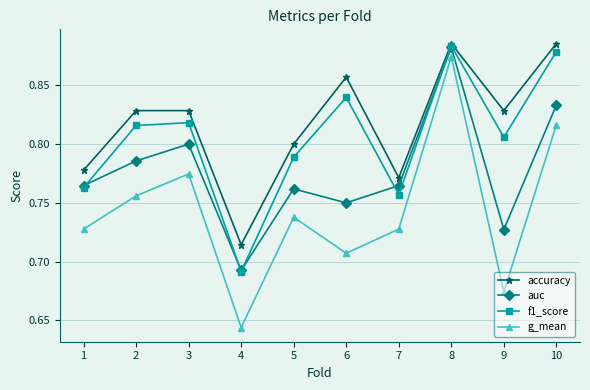

What is the difference between the second highest and minimum values in the g_mean series?

0.2